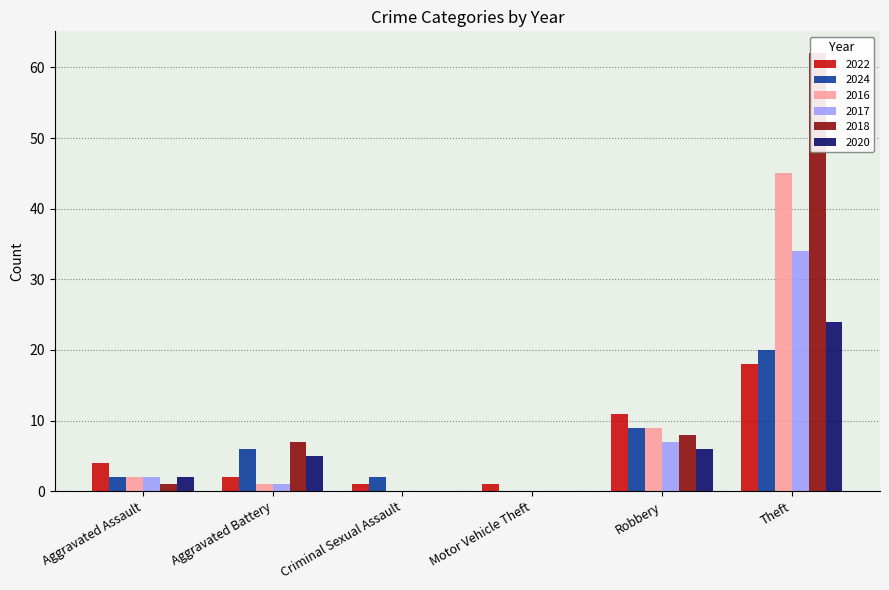

How many groups of bars are there?

6